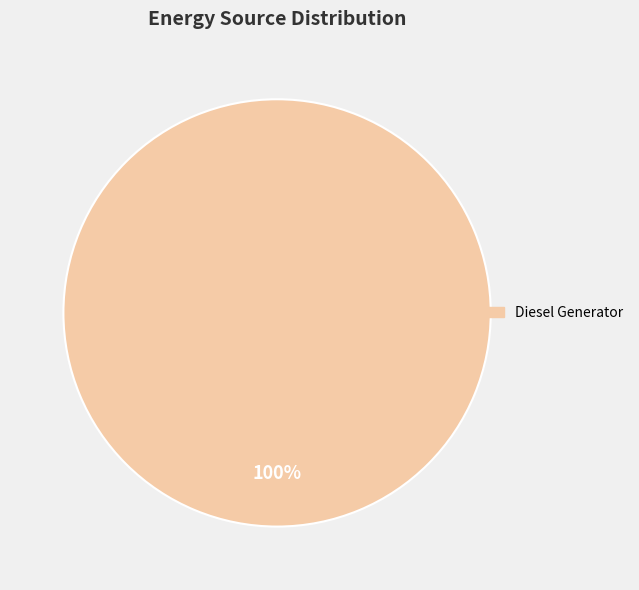

Is it true that Diesel Generator is 100% of the pie?

True